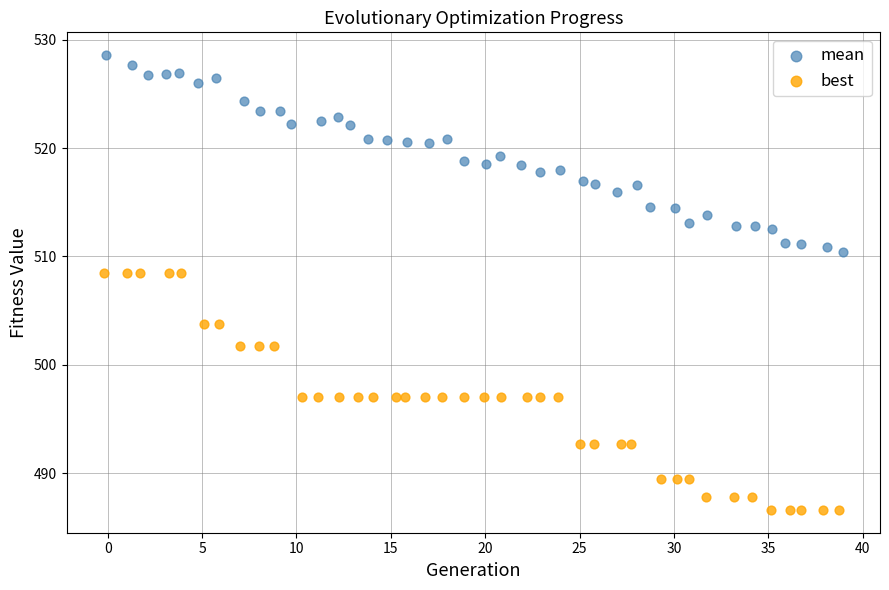

Which series contains the highest Y value?

mean